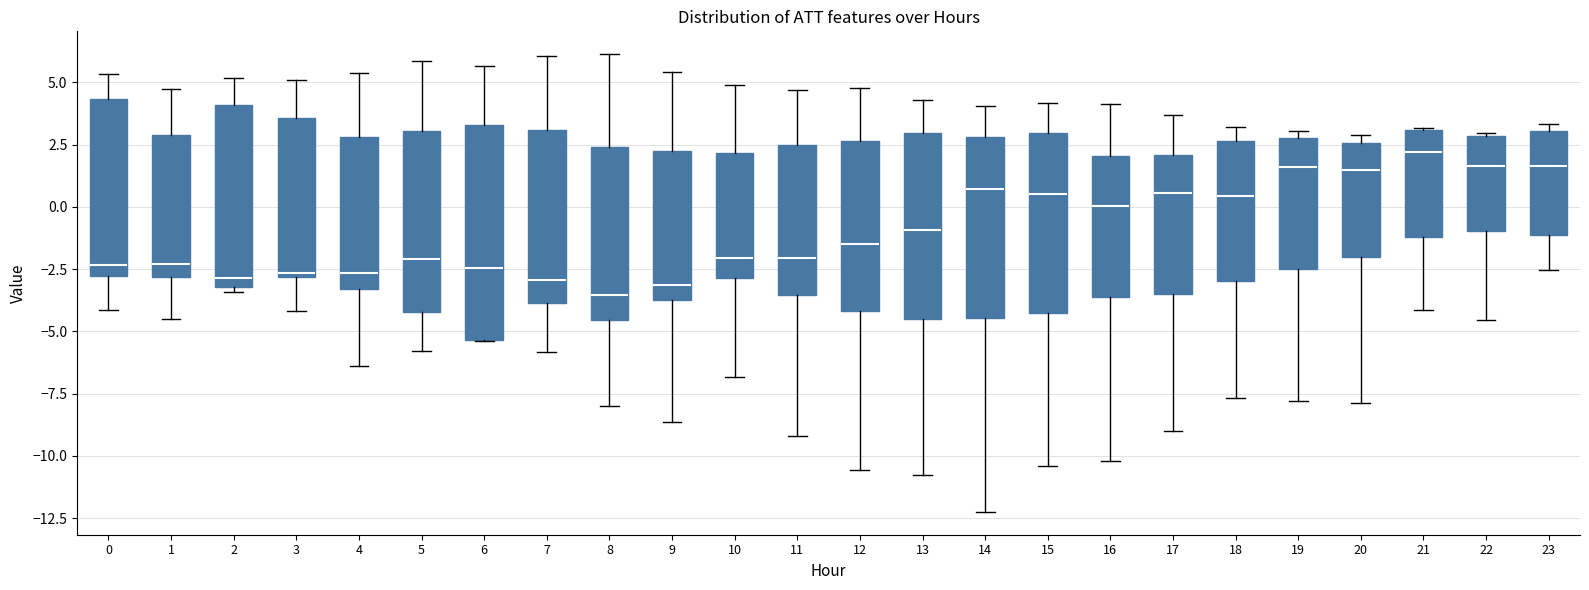

Reading left to right, transcribe this box plot: for each box, give where its median line is, the range the box spans, and where its two whiskers end, as read against the y-axis. The values are not printed on the chart, so give them approximately, as read against the axis.

0: median -2.5, box -3.0 to 4.5, whiskers -4.0 to 5.5
1: median -2.5, box -3.0 to 3.0, whiskers -4.5 to 4.5
2: median -3.0 (just above the box's lower edge), box -3.0 to 4.0, whiskers -3.5 to 5.0
3: median -2.5, box -3.0 to 3.5, whiskers -4.0 to 5.0
4: median -2.5, box -3.5 to 3.0, whiskers -6.5 to 5.5
5: median -2.0, box -4.0 to 3.0, whiskers -6.0 to 6.0
6: median -2.5, box -5.5 to 3.5, whiskers -5.5 to 5.5
7: median -3.0, box -4.0 to 3.0, whiskers -6.0 to 6.0
8: median -3.5, box -4.5 to 2.5, whiskers -8.0 to 6.0
9: median -3.0, box -3.5 to 2.0, whiskers -8.5 to 5.5
10: median -2.0, box -3.0 to 2.0, whiskers -7.0 to 5.0
11: median -2.0, box -3.5 to 2.5, whiskers -9.0 to 4.5
12: median -1.5, box -4.0 to 2.5, whiskers -10.5 to 5.0
13: median -1.0, box -4.5 to 3.0, whiskers -11.0 to 4.5
14: median 0.5, box -4.5 to 3.0, whiskers -12.0 to 4.0
15: median 0.5, box -4.0 to 3.0, whiskers -10.5 to 4.0
16: median 0.0, box -3.5 to 2.0, whiskers -10.0 to 4.0
17: median 0.5, box -3.5 to 2.0, whiskers -9.0 to 3.5
18: median 0.5, box -3.0 to 2.5, whiskers -7.5 to 3.0
19: median 1.5, box -2.5 to 3.0, whiskers -8.0 to 3.0 (just above the box's upper edge)
20: median 1.5, box -2.0 to 2.5, whiskers -8.0 to 3.0
21: median 2.0, box -1.0 to 3.0, whiskers -4.0 to 3.0
22: median 1.5, box -1.0 to 3.0, whiskers -4.5 to 3.0
23: median 1.5, box -1.0 to 3.0, whiskers -2.5 to 3.5